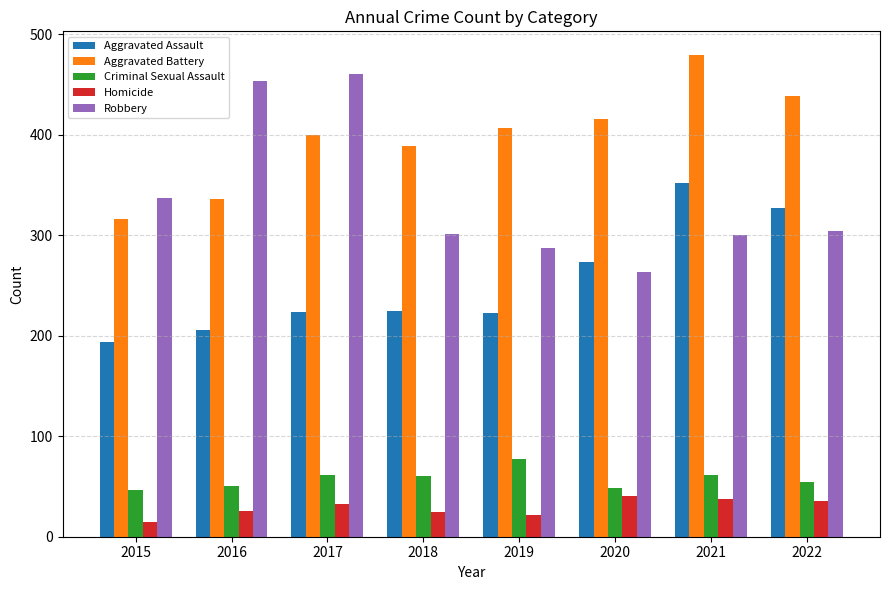

Between 2015 and 2019, which series saw the biggest shift?

Aggravated Battery